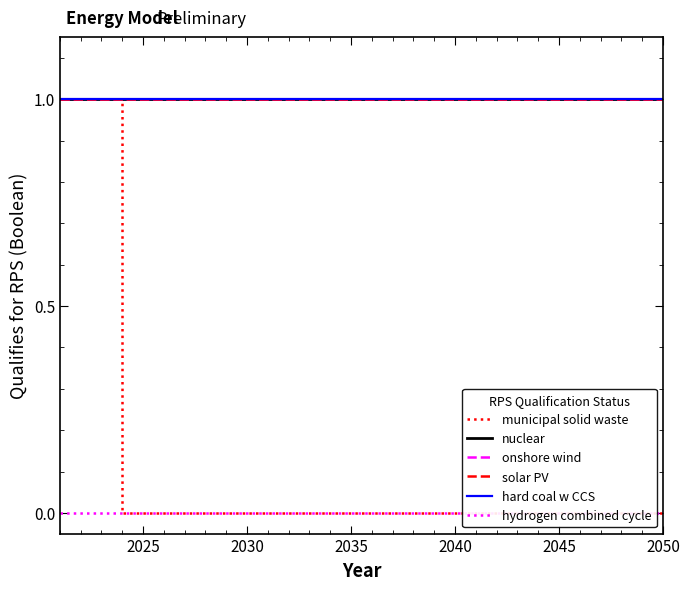

Which series has the largest total across all categories?

nuclear